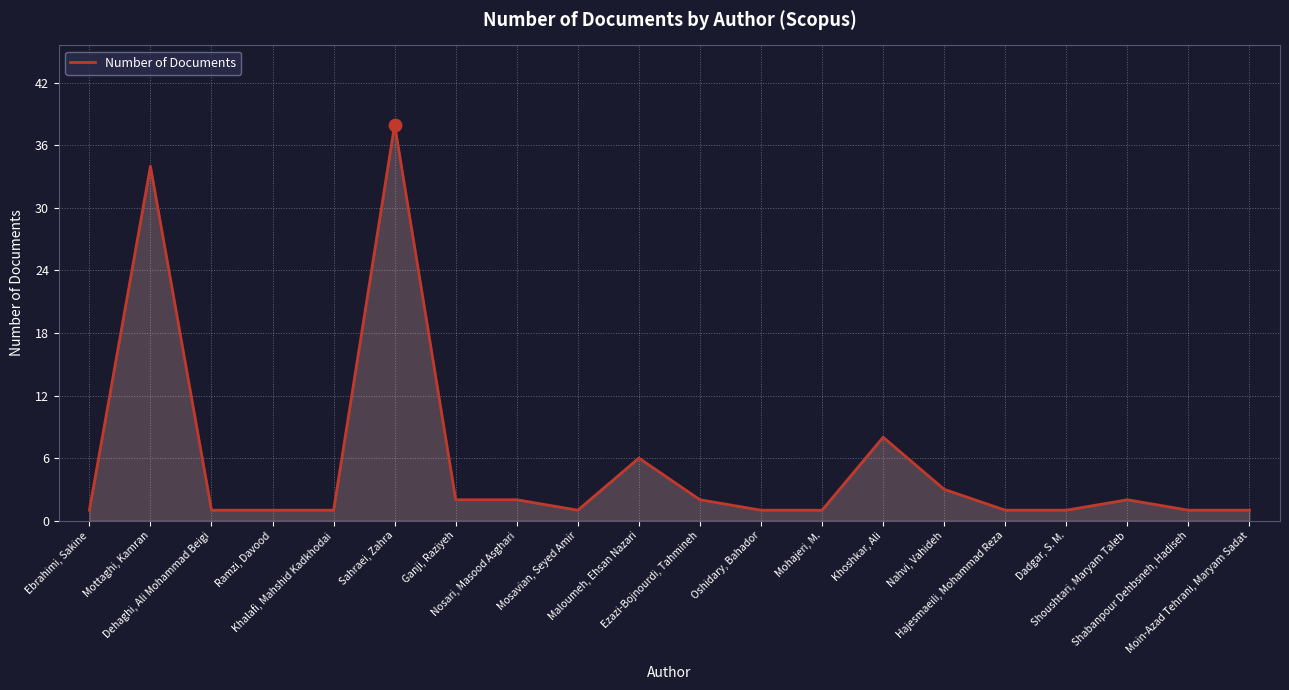

What is the ratio of the value at Dehaghi, Ali Mohammad Beigi to the value at Shabanpour Dehbsneh, Hadiseh?

1.0